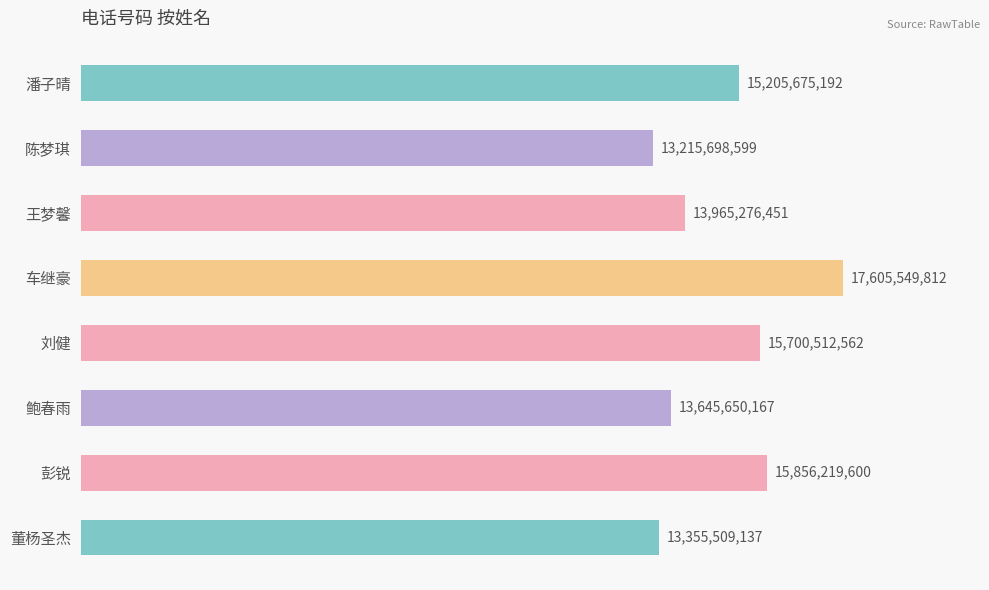

Are the bars horizontal?

Yes